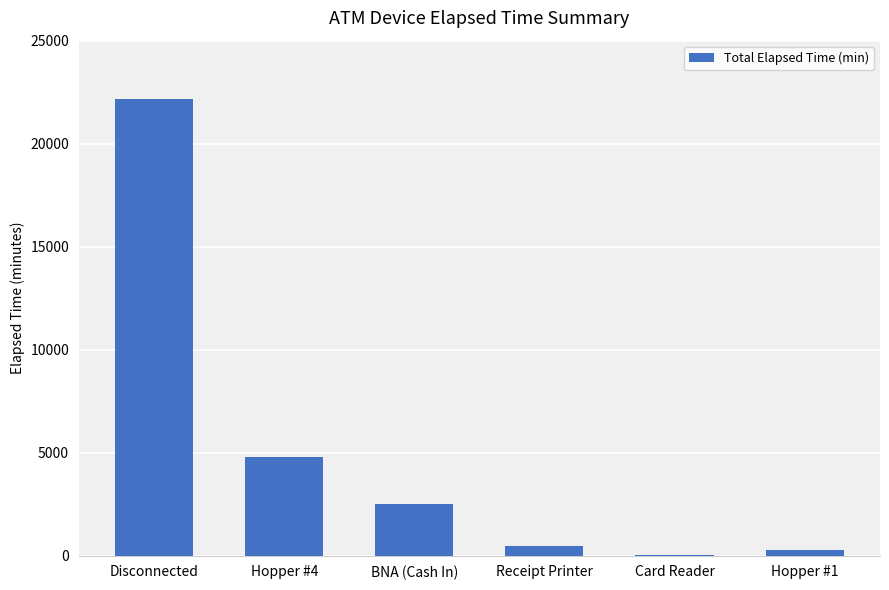

Where is the data nearest to the value 11115?

Hopper #4